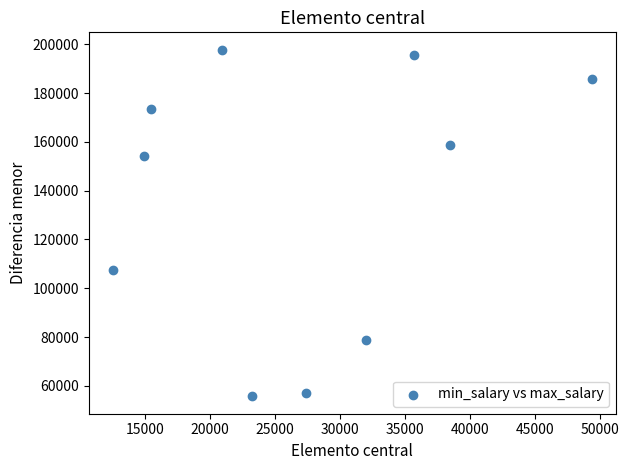

What is the average Y value?

136476